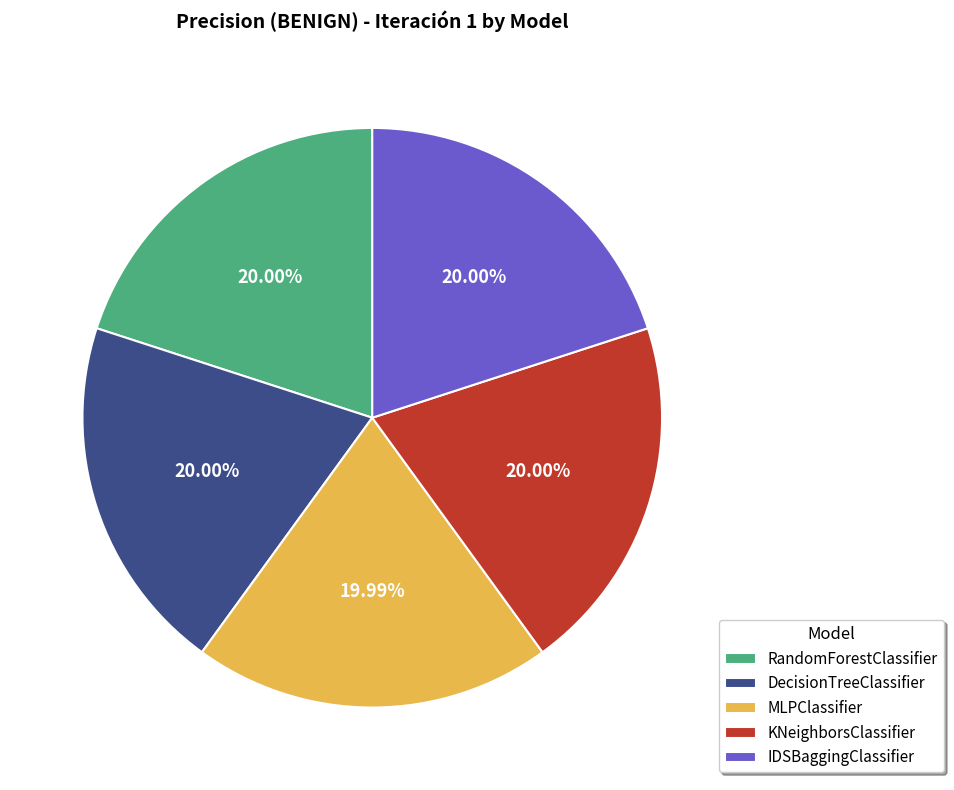

To the nearest percent, what is the combined percentage of MLPClassifier and KNeighborsClassifier?

40%